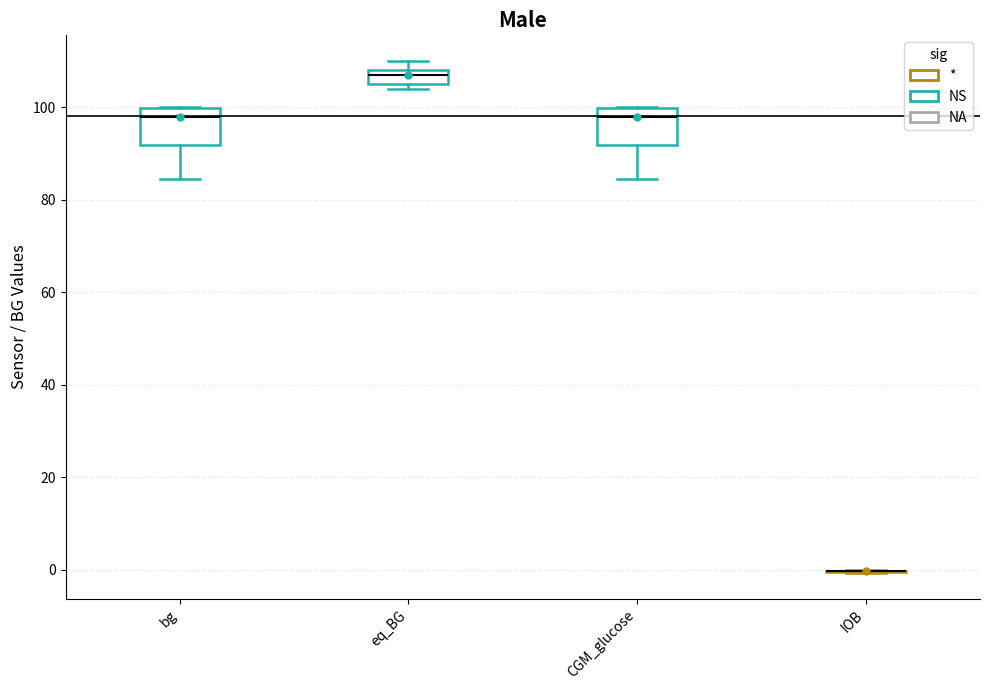

Reading left to right, read every box against the y-axis: the position of its median line, the range the box covers, and the ends of its whiskers. The values are not printed on the chart, so give them approximately, as read against the axis.

bg: median 98, box 92 to 100, whiskers 84 to 100
eq_BG: median 108 (just below the box's upper edge), box 106 to 108, whiskers 104 to 110
CGM_glucose: median 98, box 92 to 100, whiskers 84 to 100
IOB: box collapsed to a line at 0, whiskers 0 to 0